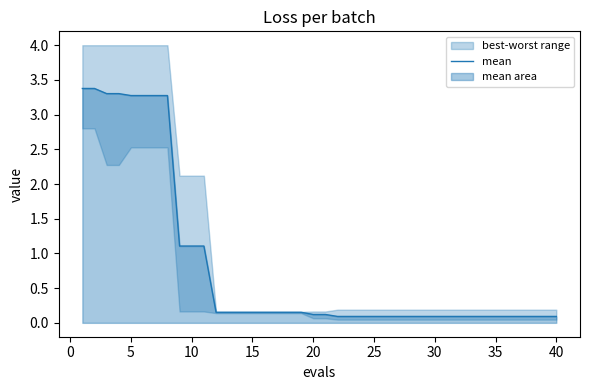

The value of mean at 35 is 0.1. True or false?

True